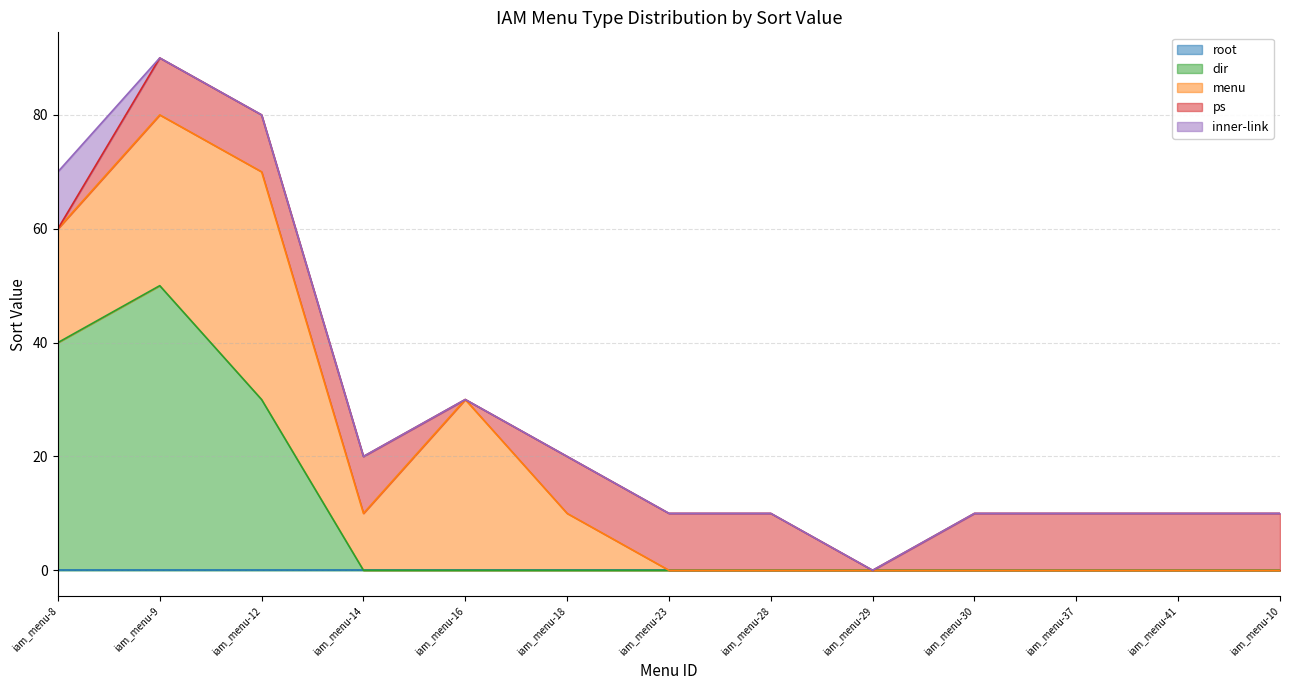

How many values in the inner-link series exceed 0?

1